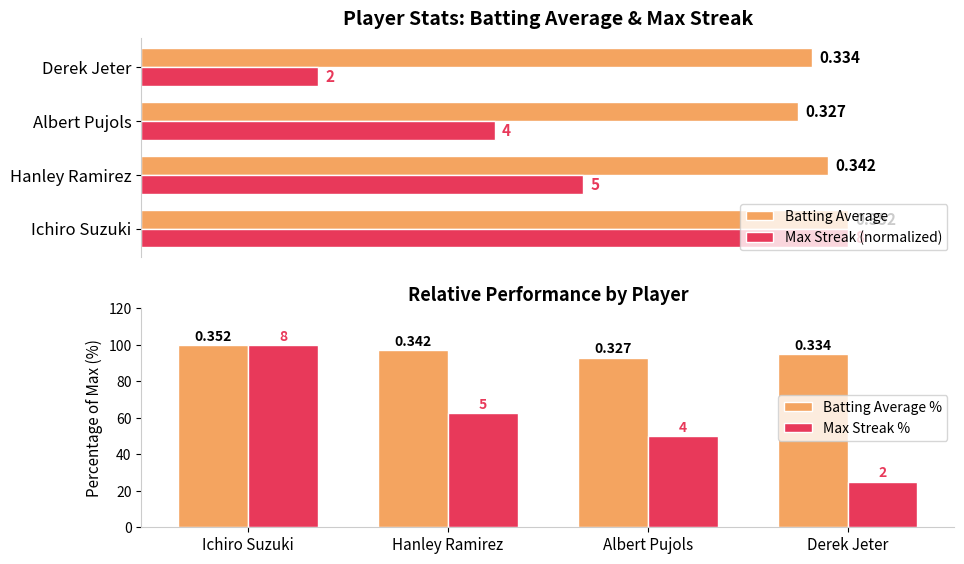

What are all the series names shown in the legend?

Batting Average, Max Streak (normalized), Batting Average %, Max Streak %